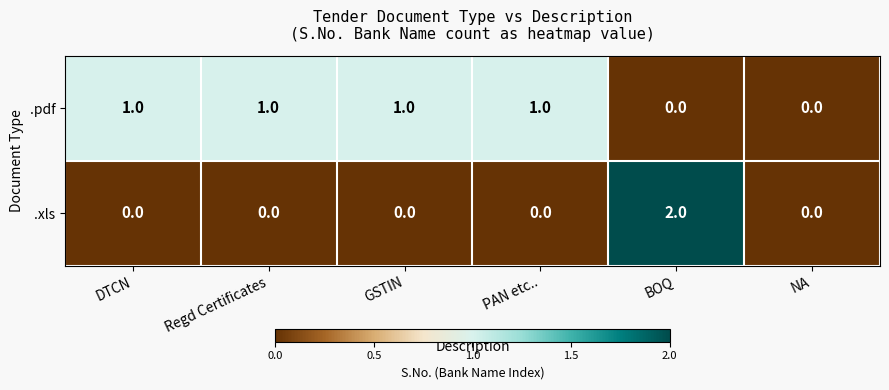

Count the .xls values in the range 0 to 1.

5